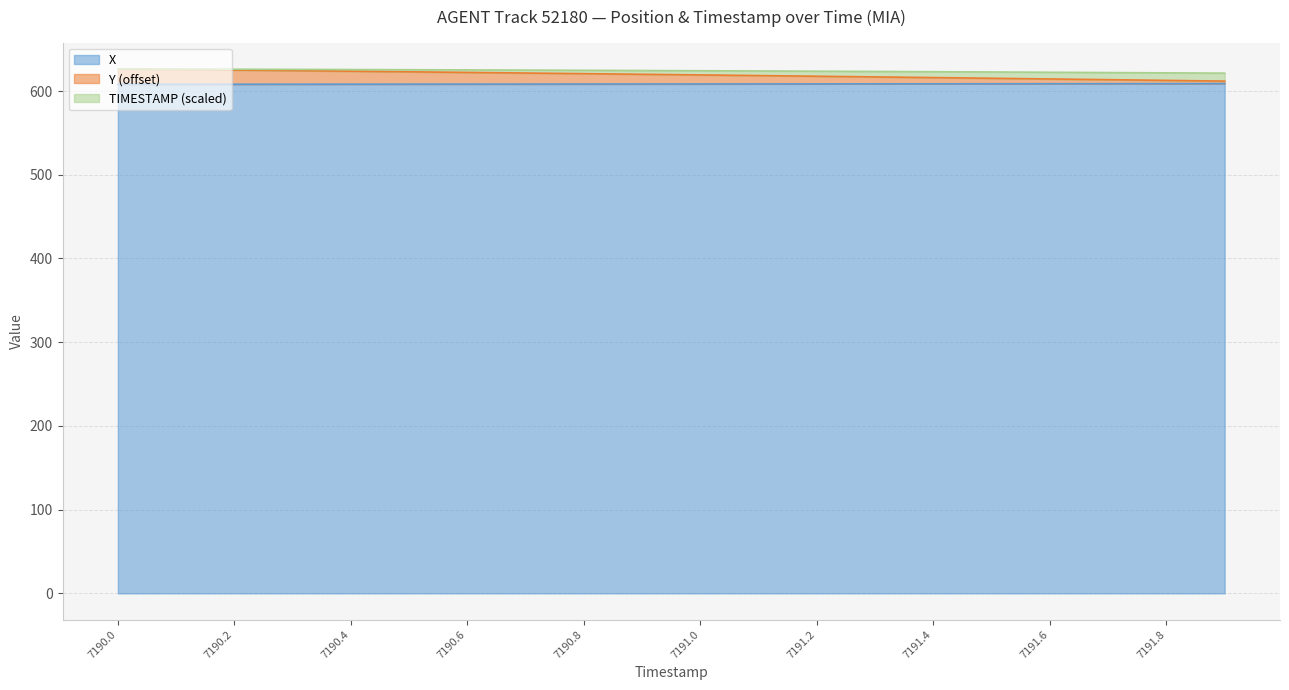

What is the sum of the Y values at 7190.9 and 7191.3?

1236.9